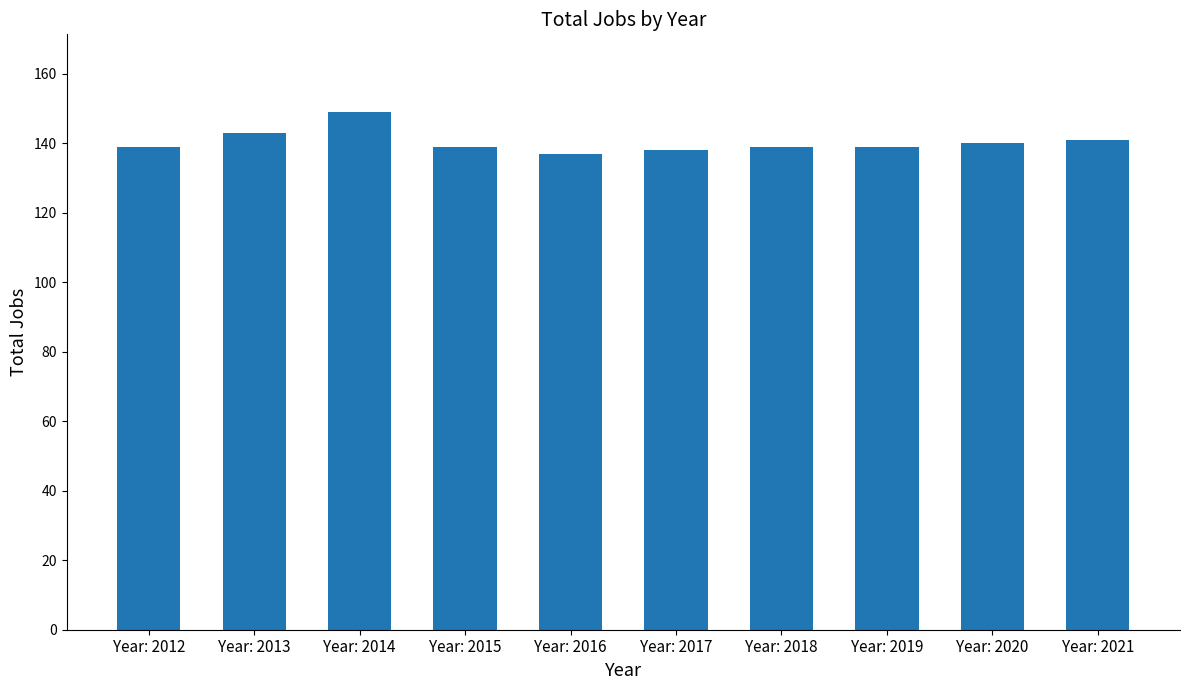

Does the chart contain stacked bars?

No